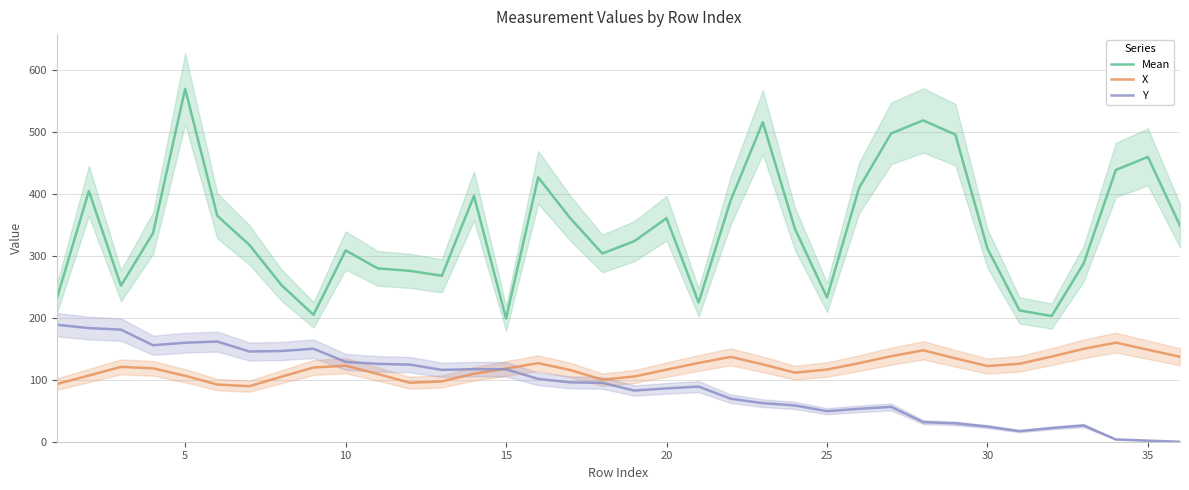

How many intersections are there between Y and X?

1